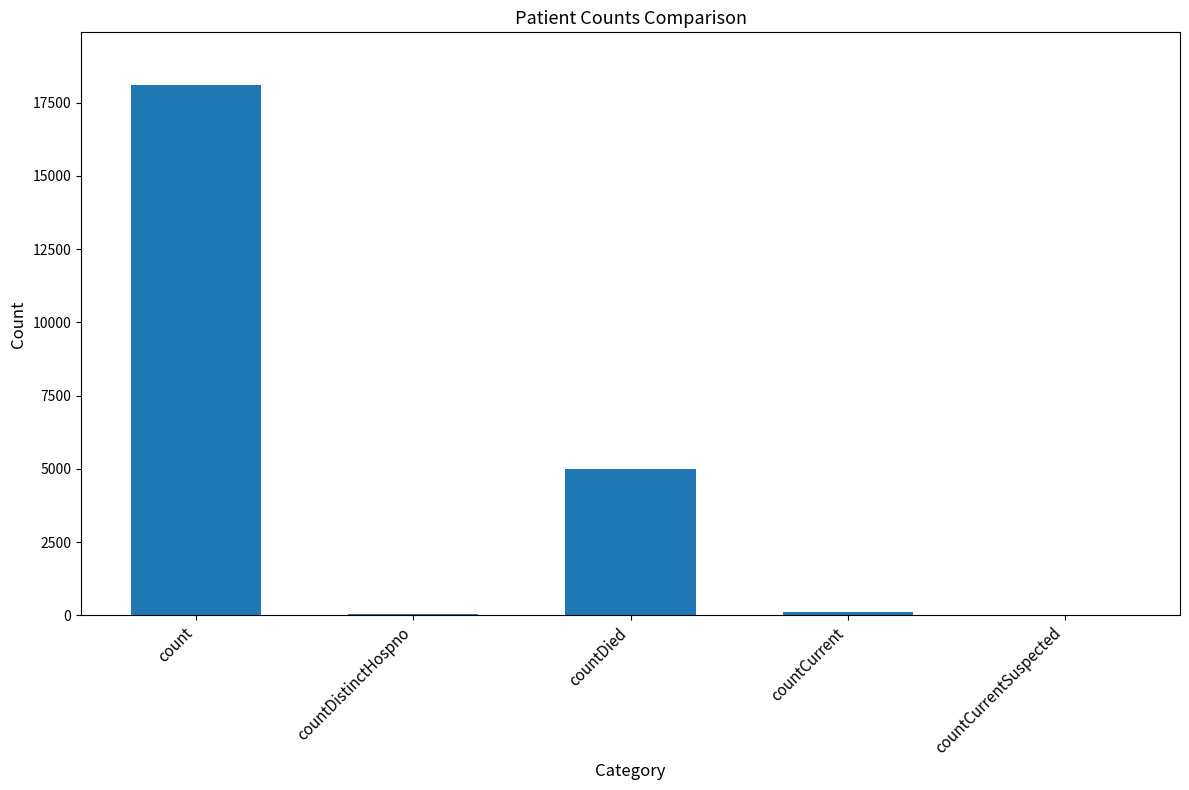

Are the bars horizontal?

No